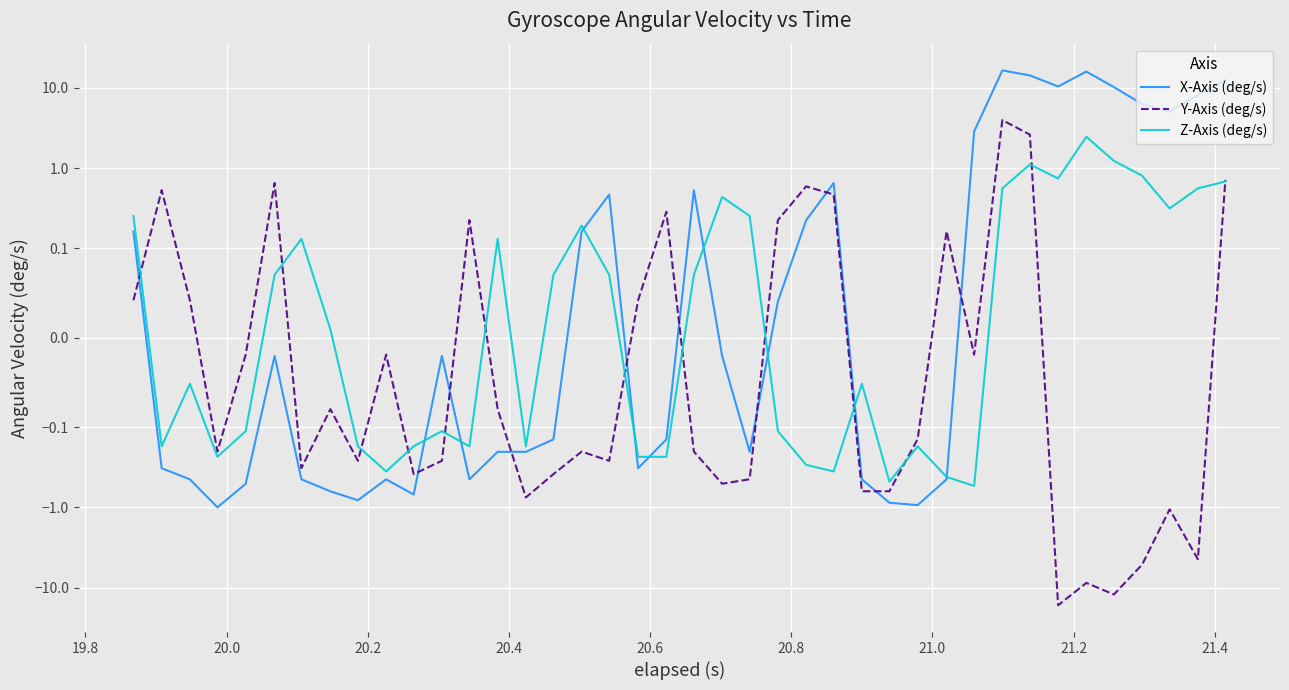

What is the lowest value of the X-Axis (deg/s) series?

-1.0